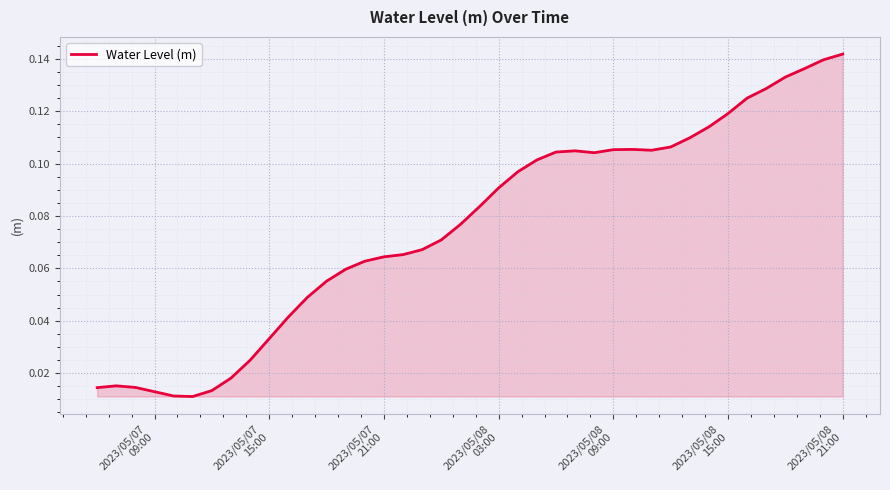

Does the chart display data point markers on the line(s)?

No